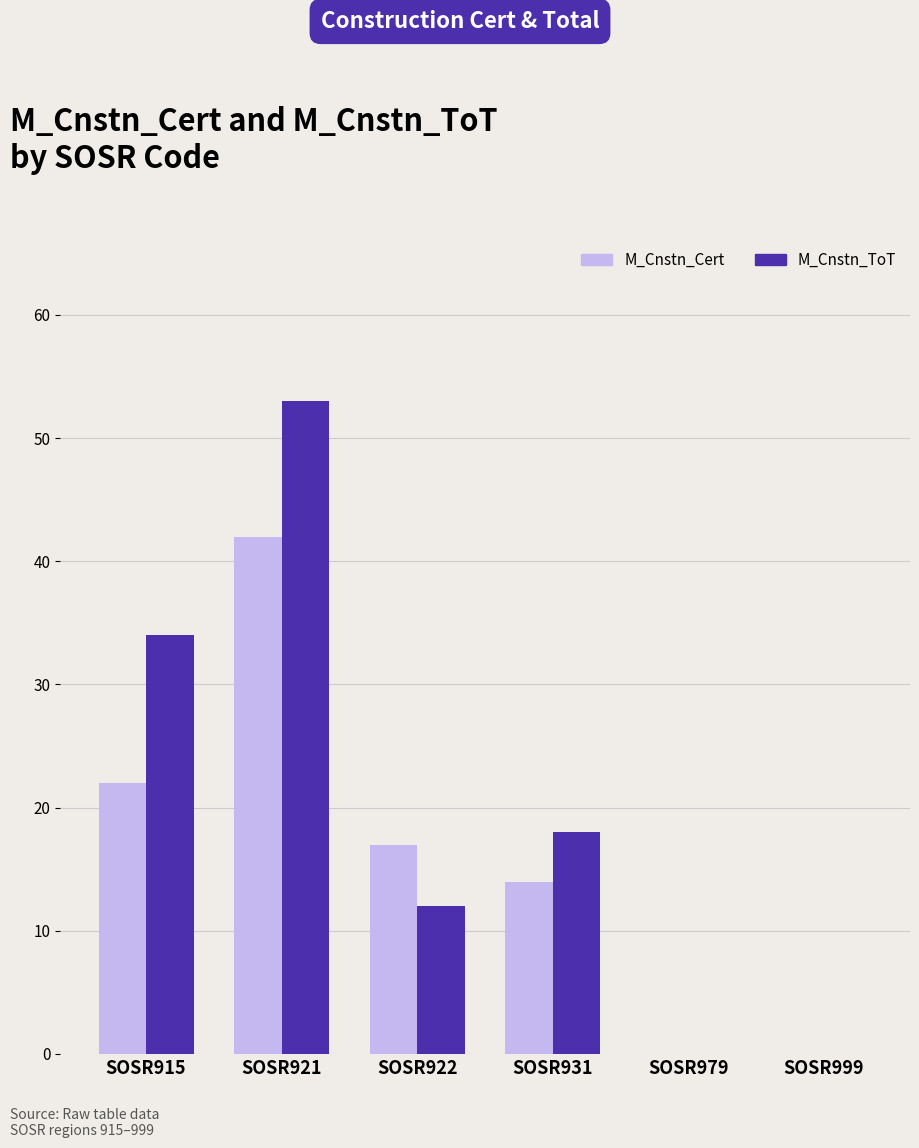

What is the total value across all series at SOSR931?

32